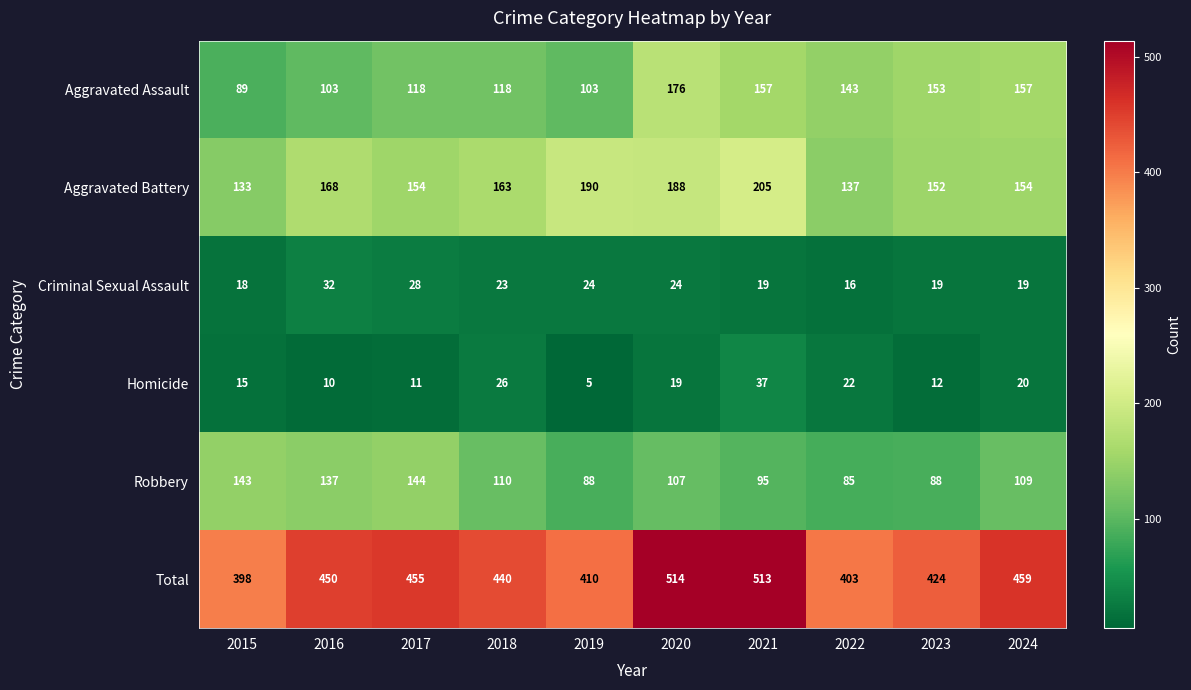

Which series has the largest total across all categories?

Total